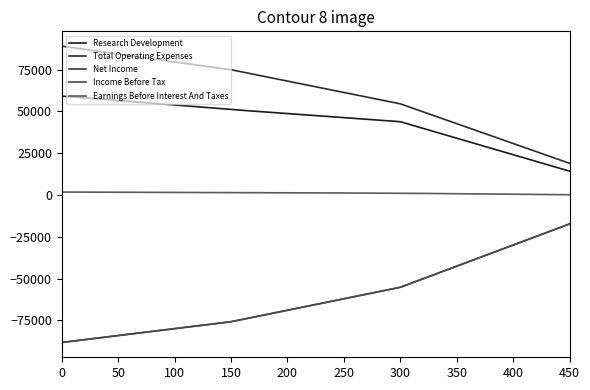

Does the chart display data point markers on the line(s)?

No